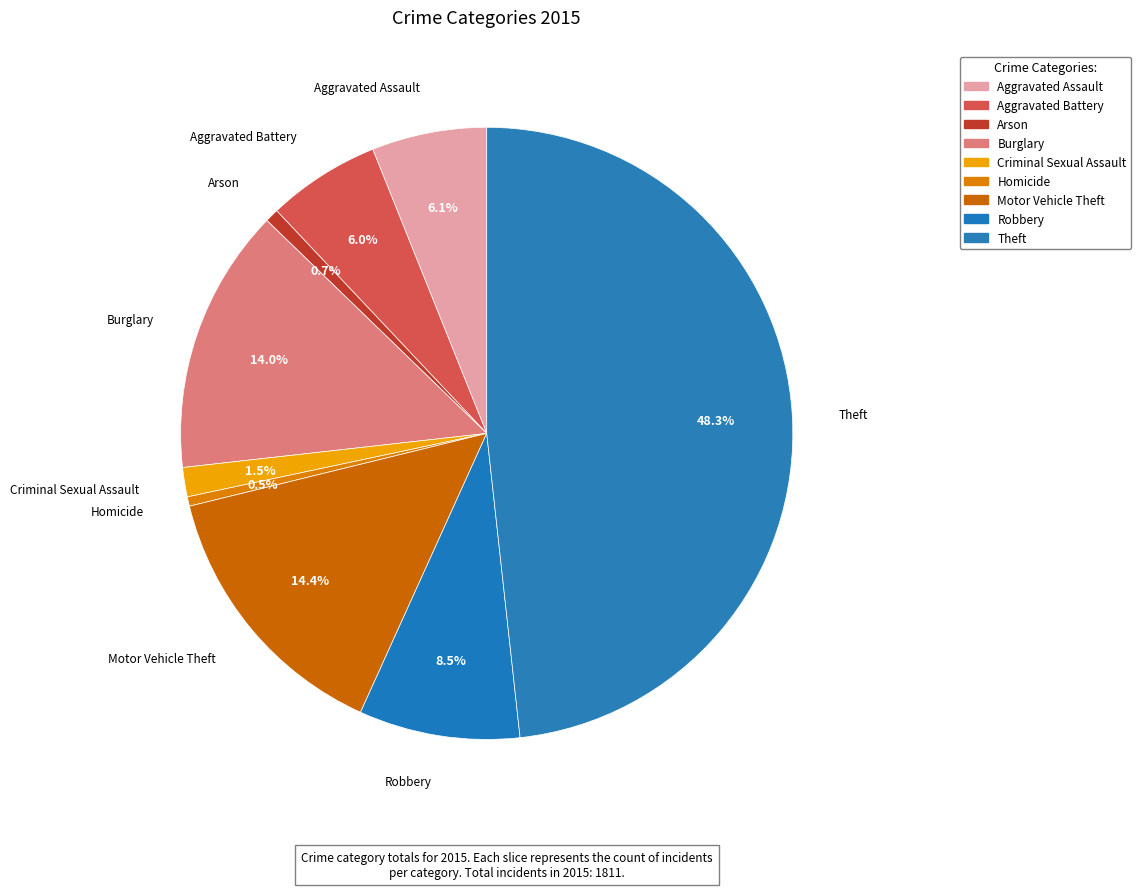

Between Aggravated Assault and Motor Vehicle Theft, which is larger?

Motor Vehicle Theft